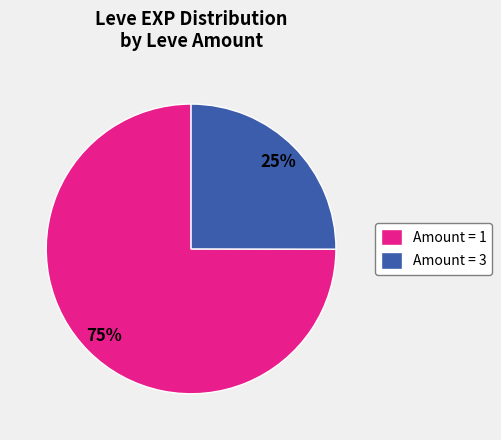

How many slices are in this pie chart?

2